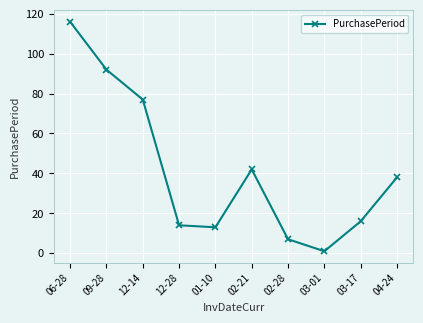

What is the difference between the maximum and minimum values?

115